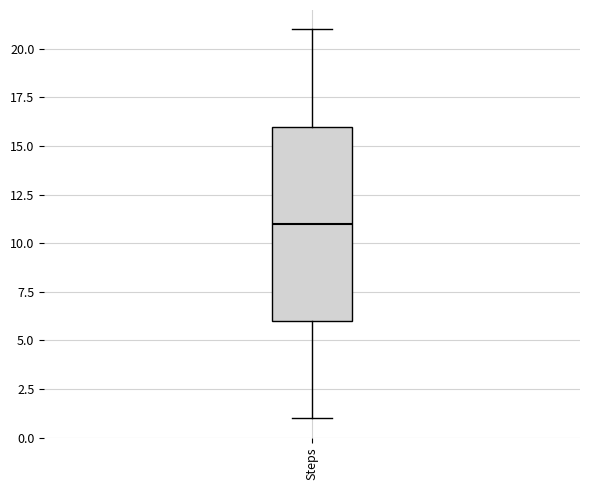

Where does the upper whisker of the box for Steps end on the y-axis? The values are not printed on the chart, so give them approximately, as read against the axis.

21